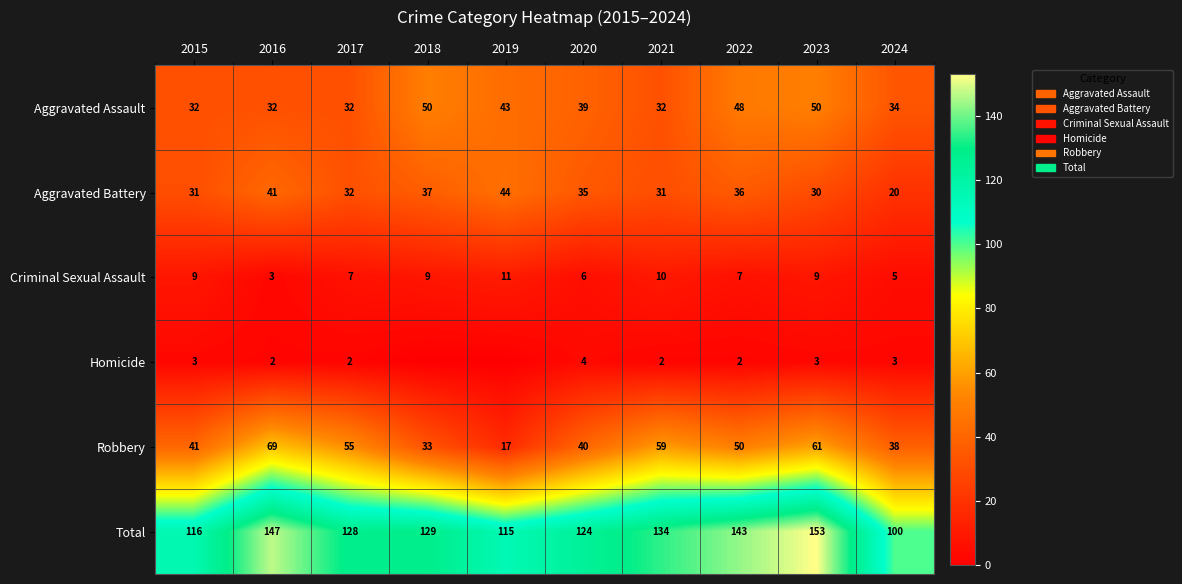

What value does the Aggravated Assault series have at 2019?

43